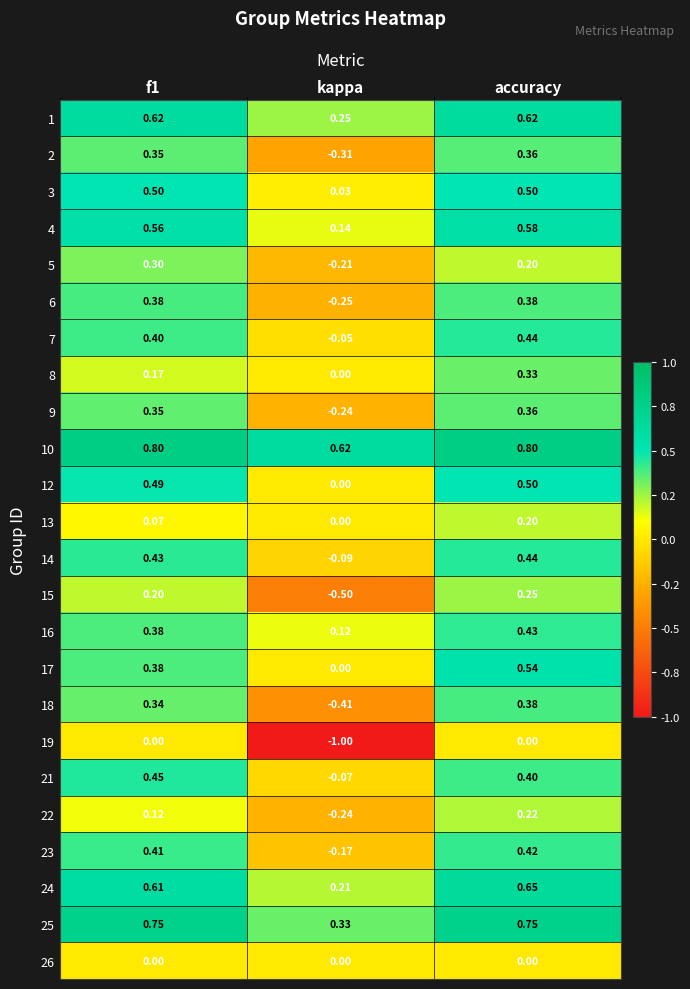

At which label is 24 closest to 0?

kappa